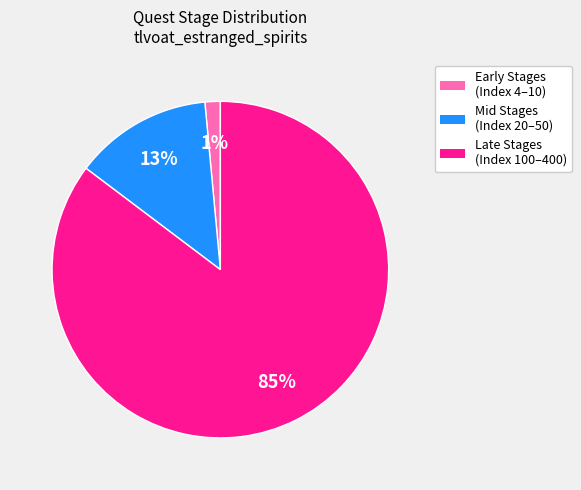

Is there any slice that represents more than half of the pie?

Yes